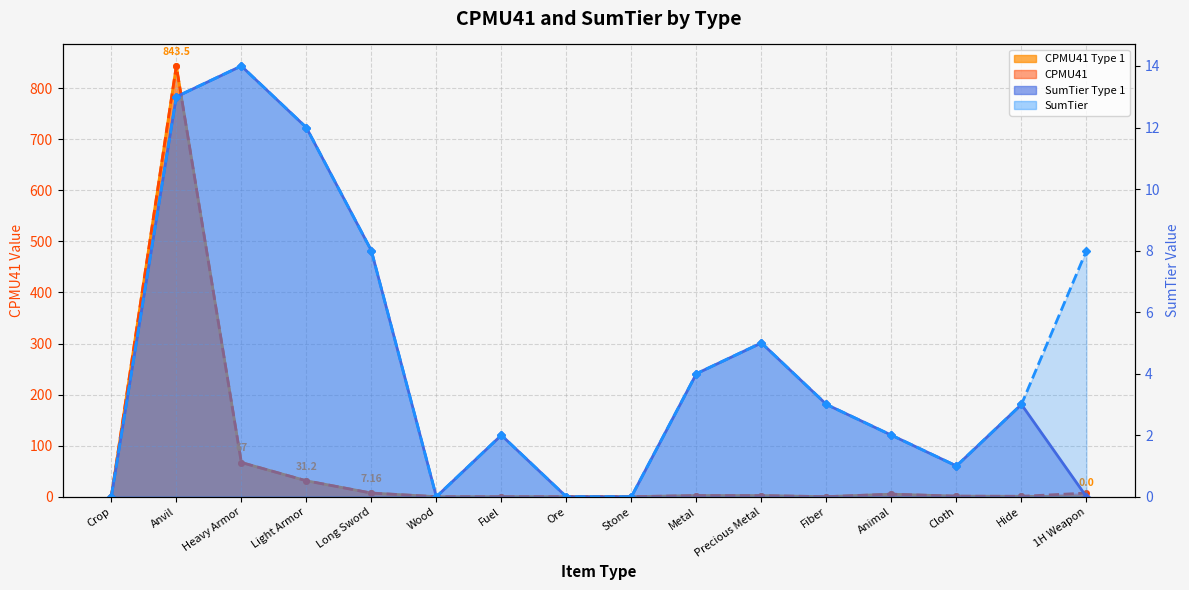

How many lines are shown in the chart?

4